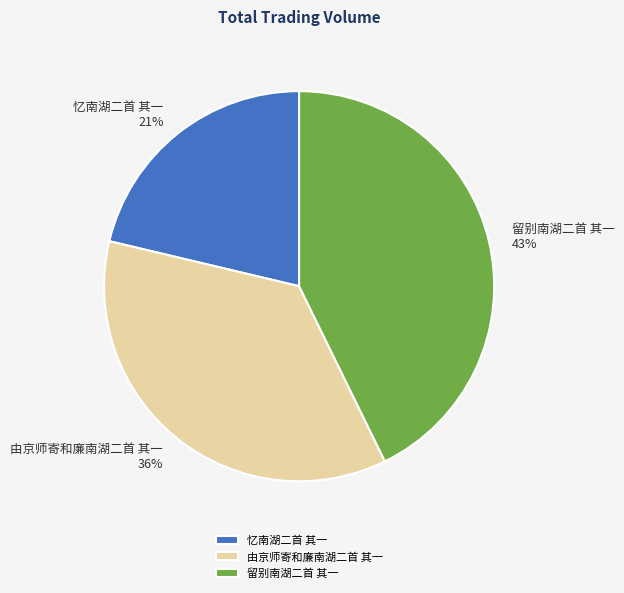

What percentage is the 忆南湖二首 其一 slice, to the nearest percent?

21%